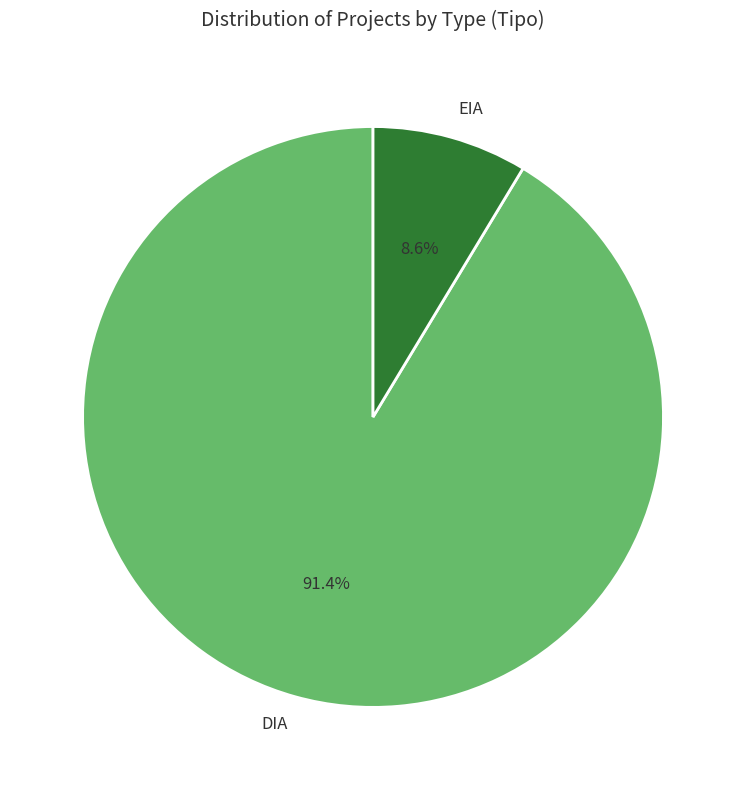

What is the ratio of the value at DIA to the value at EIA?

10.6